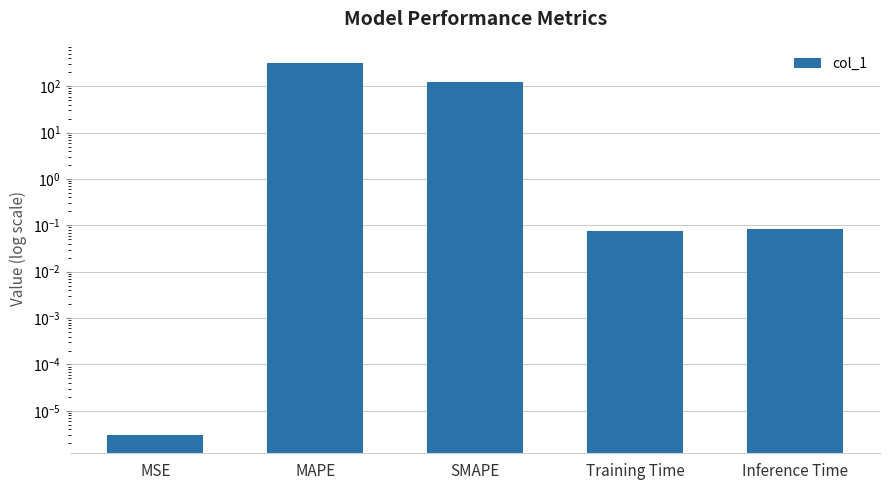

Which has a higher value, Training Time or SMAPE?

SMAPE